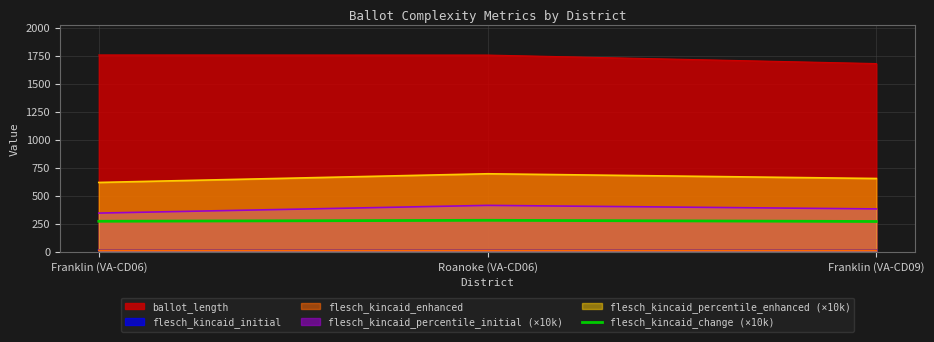

What is the highest value of the flesch_kincaid_percentile_enhanced (×10k) series?

697.8